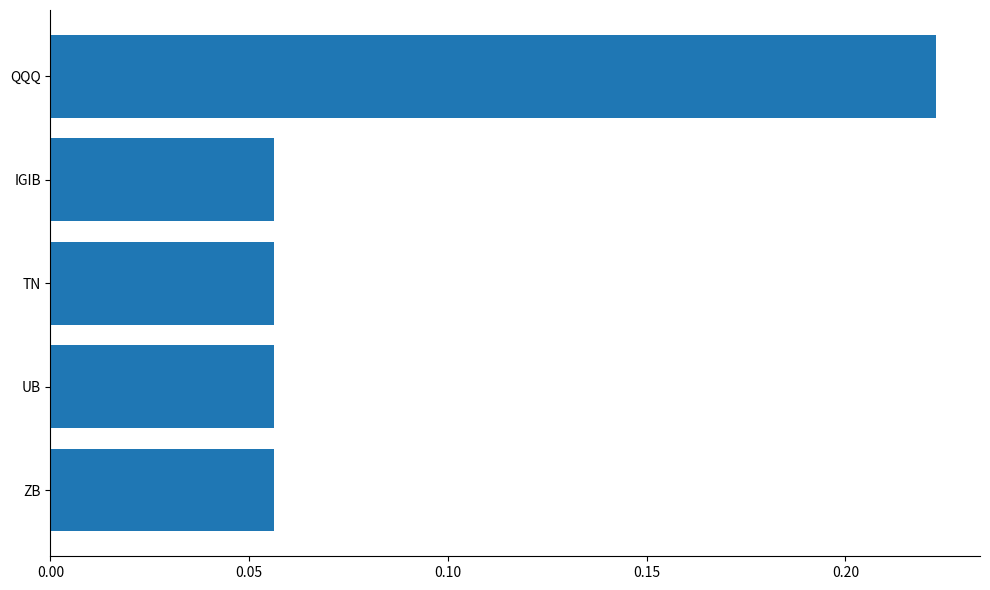

The value at UB is 0.0. True or false?

False